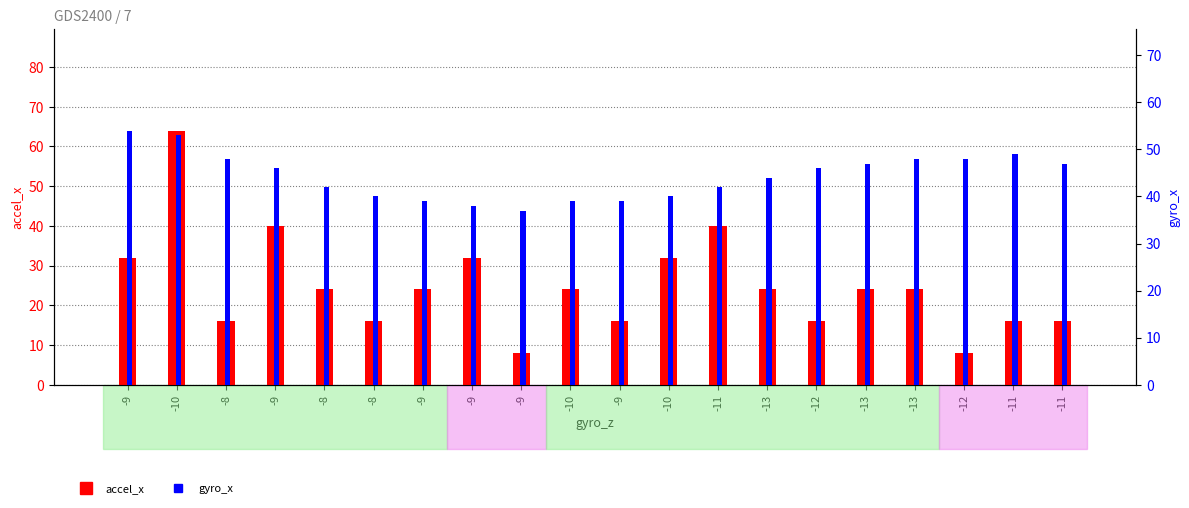

Reading right to left, list all the values displayed in this chart.

accel_x: 16	16	8	24	24	16	24	40	32	16	24	8	32	24	16	24	40	16	64	32
gyro_x: 47	49	48	48	47	46	44	42	40	39	39	37	38	39	40	42	46	48	53	54